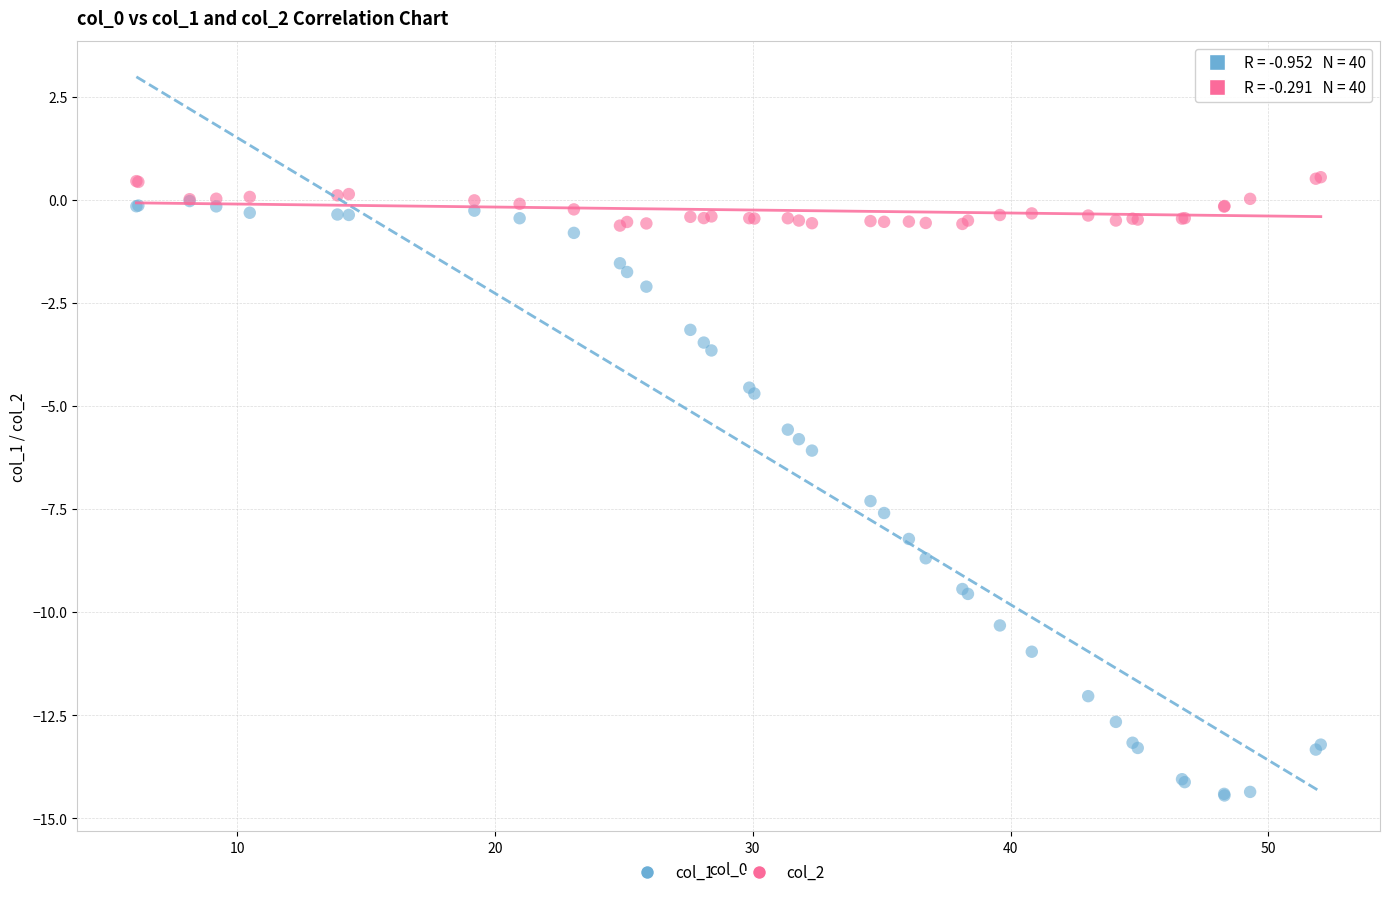

Which series reaches the maximum Y coordinate?

col_2